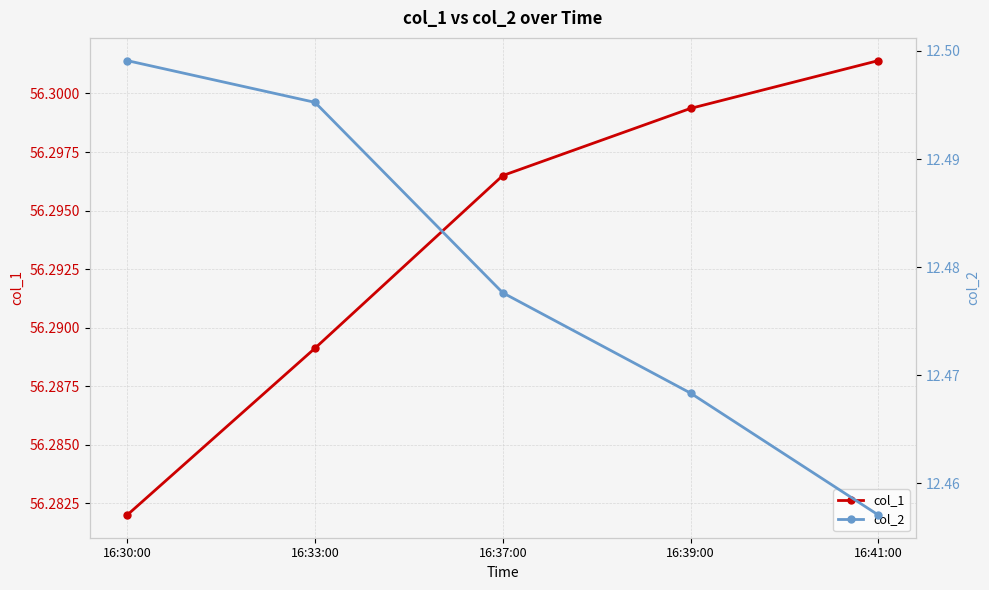

True or false: col_2 has more than 1 interior local peaks.

False